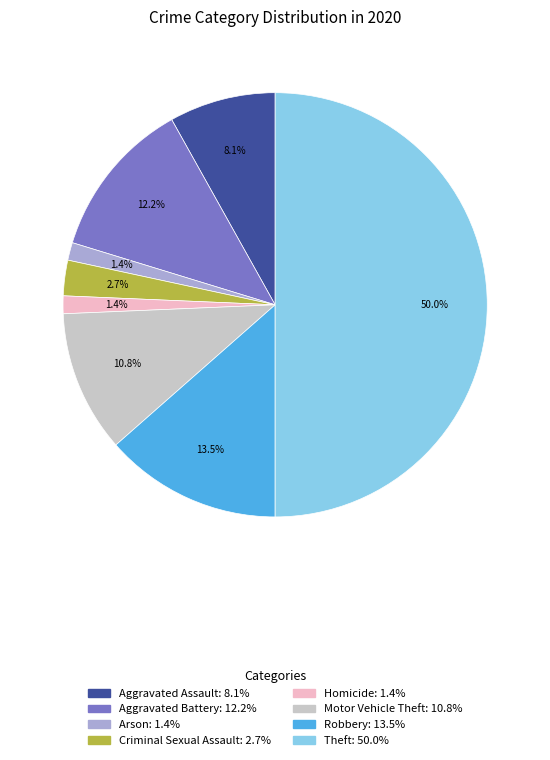

What is the largest slice in the pie chart?

Theft